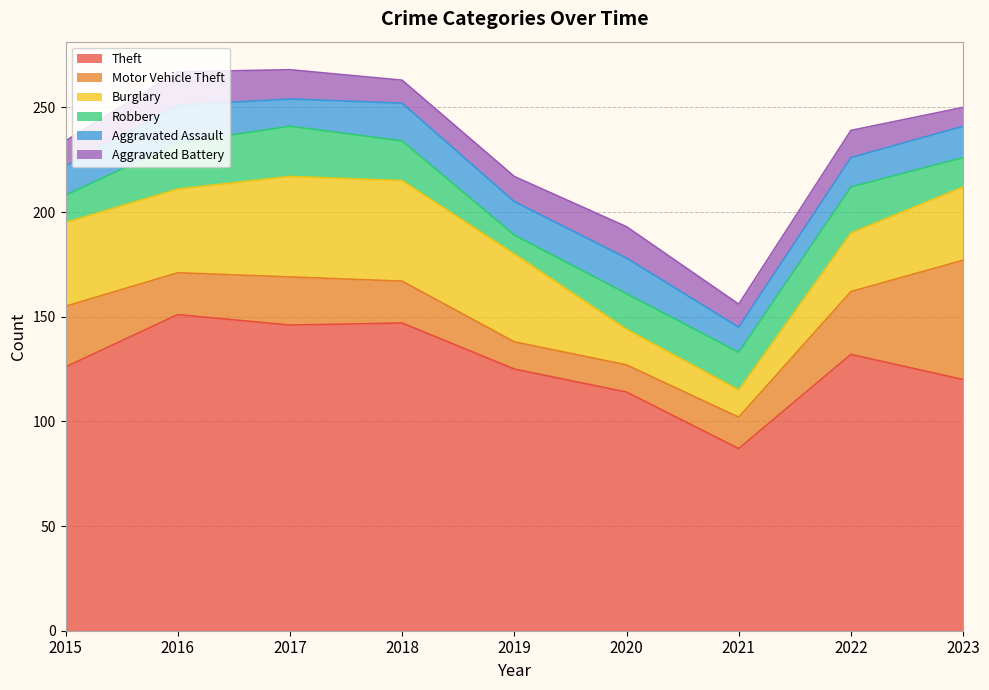

At which category is the sum across all series the highest?

2017